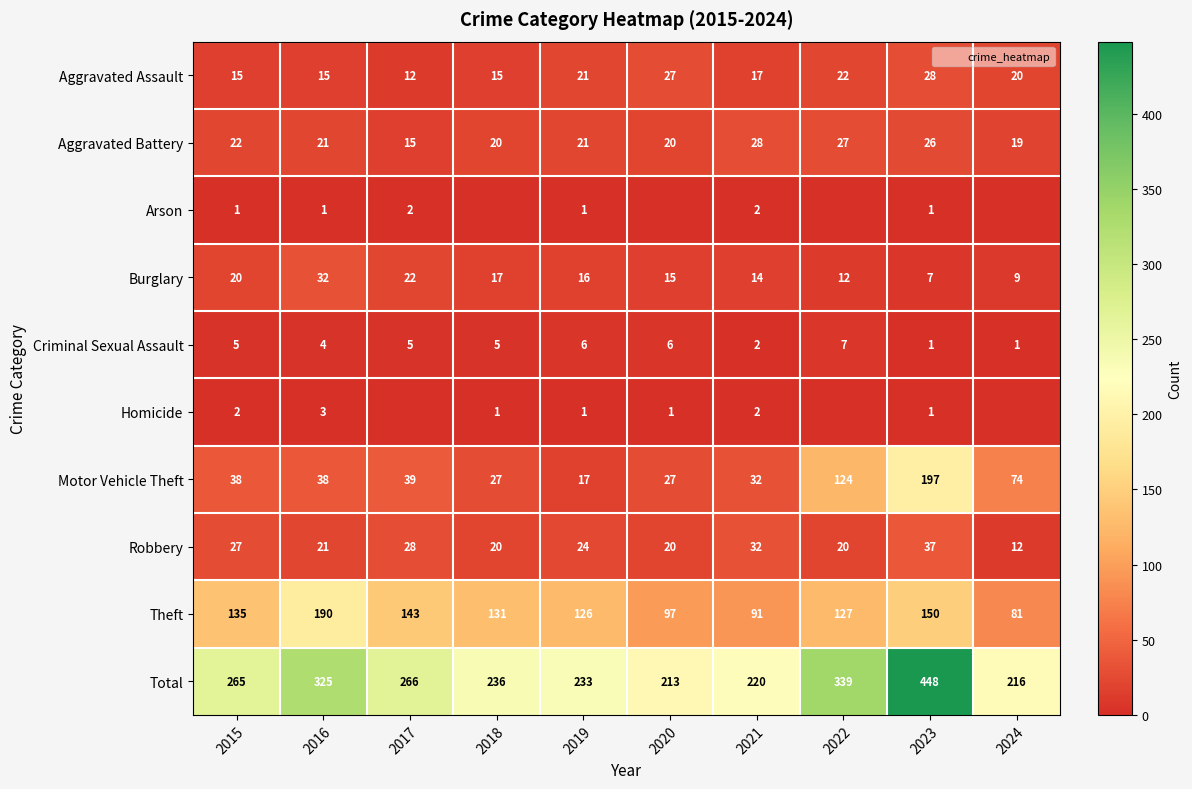

Rank the categories by Homicide value from lowest to highest.

2017, 2022, 2024, 2018, 2019, 2020, 2023, 2015, 2021, 2016